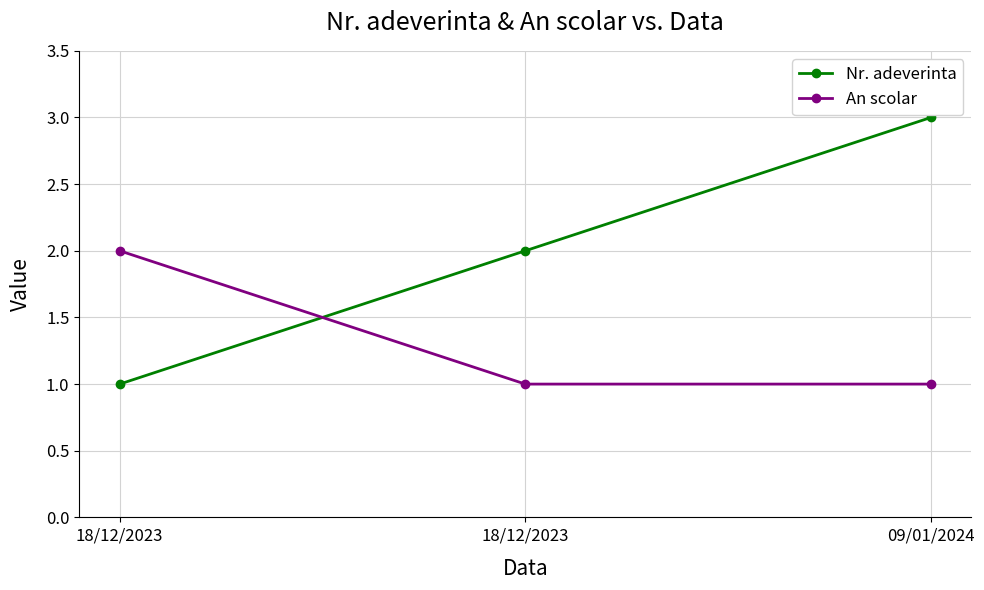

What is the value of the An scolar point at the 2nd from the left?

2